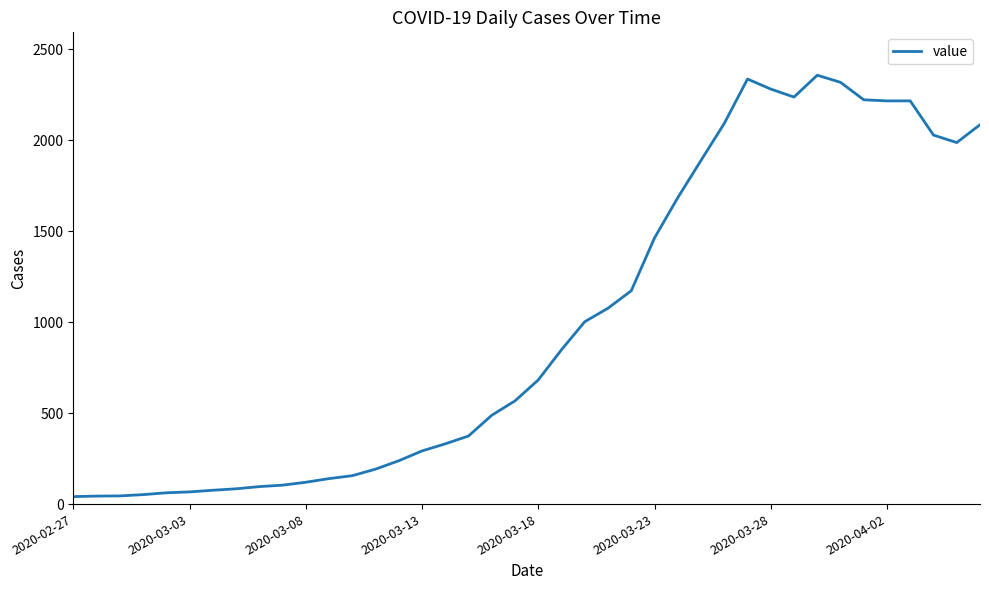

What is the difference between the maximum and minimum values?

2315